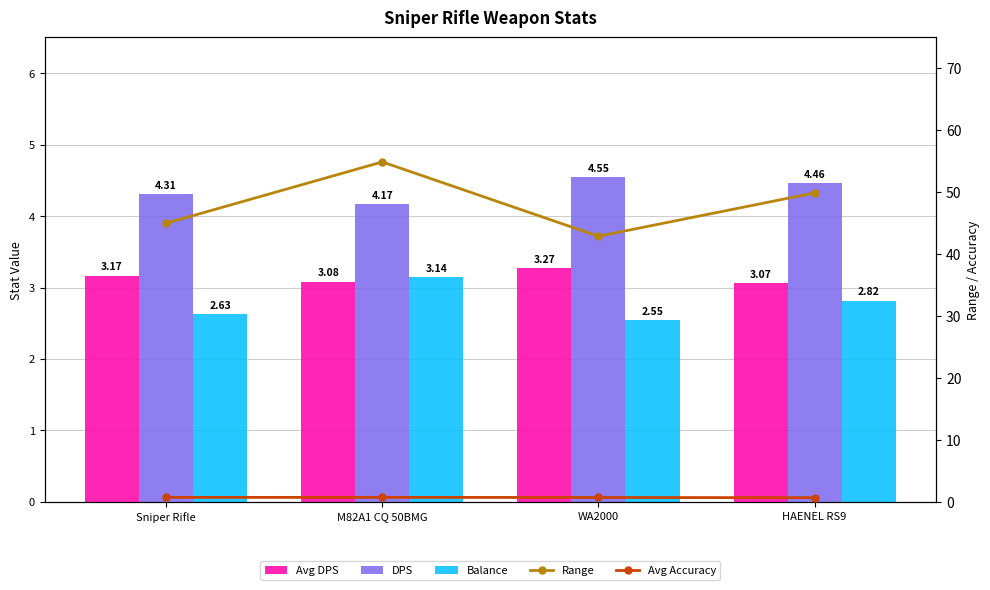

Reading left to right, list all the values displayed in this chart.

Avg DPS: 3.2	3.1	3.3	3.1
DPS: 4.3	4.2	4.5	4.5
Balance: 2.6	3.1	2.5	2.8
Range: 45.0	54.9	42.9	49.9
Avg Accuracy: 0.7	0.7	0.7	0.7